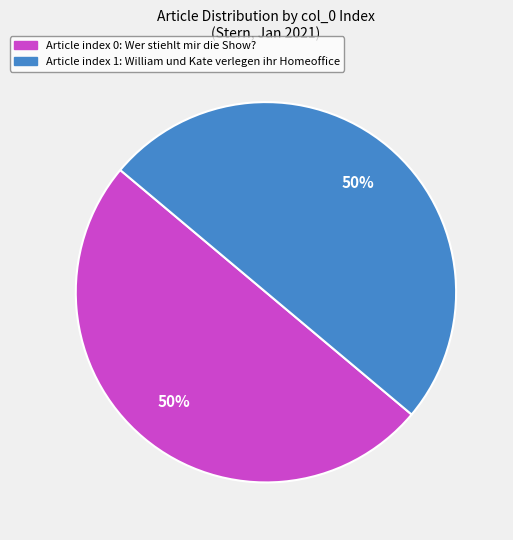

The Article index 1: William und Kate verlegen ihr Homeoffice slice represents 50% of the pie. True or false?

True